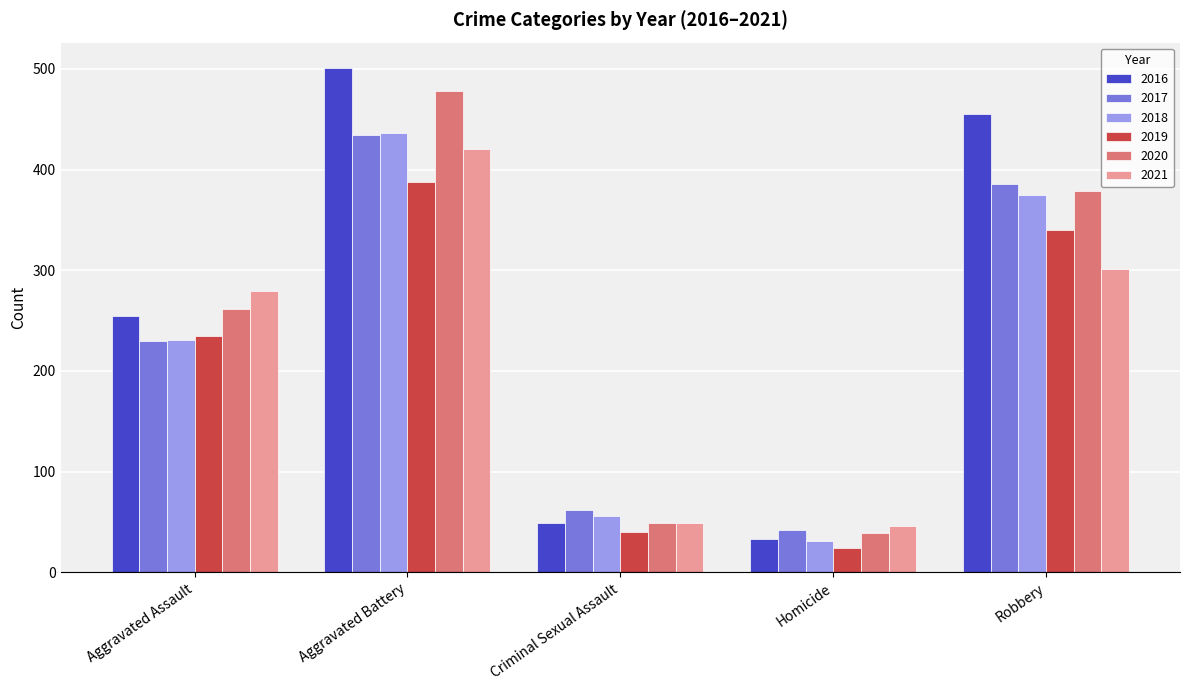

Does the chart contain stacked bars?

No